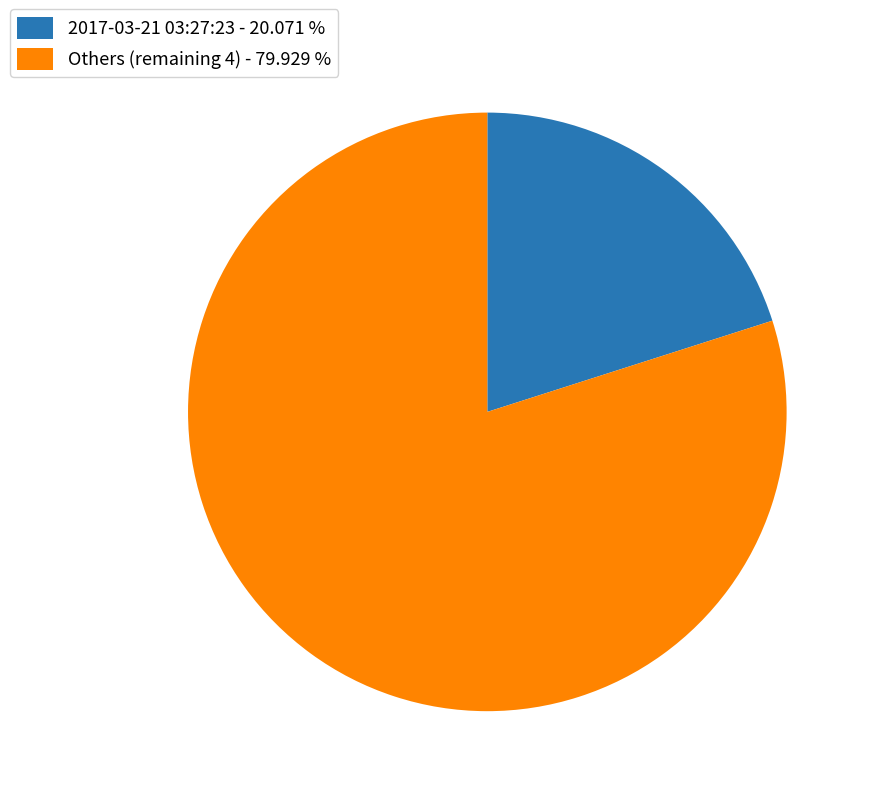

Approximately how many times larger is the value at Others (remaining 4) - 79.929 % compared to 2017-03-21 03:27:23 - 20.071 %?

4.0